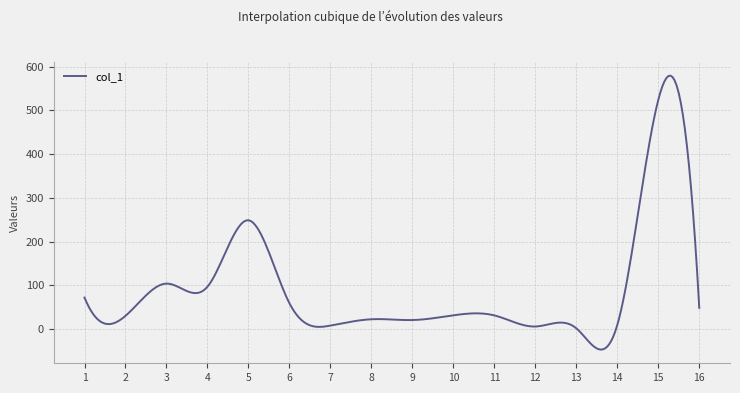

What is the difference between the maximum and minimum values?

626.2